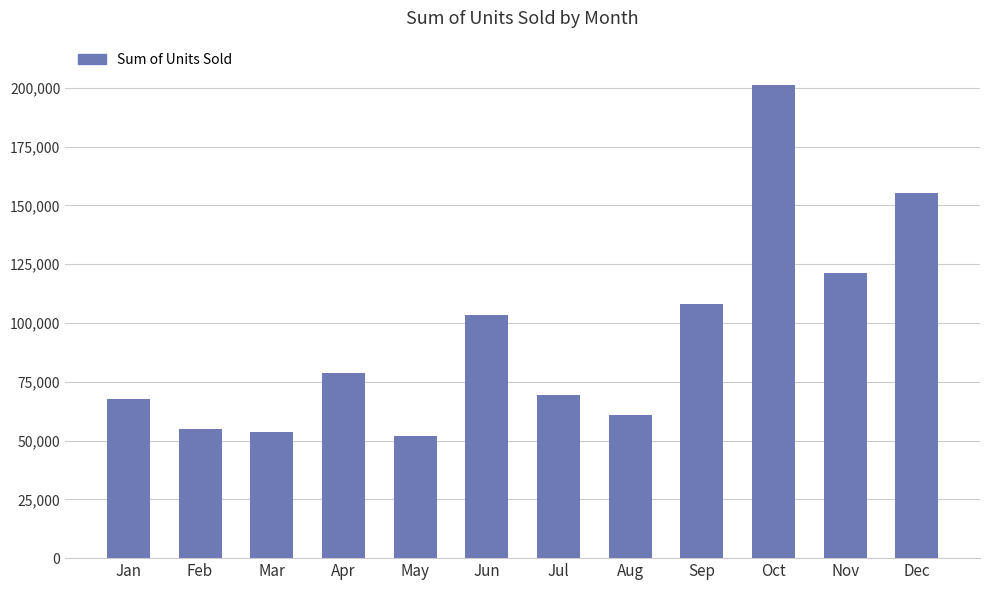

What is the change in value from Jan to May?

-16070